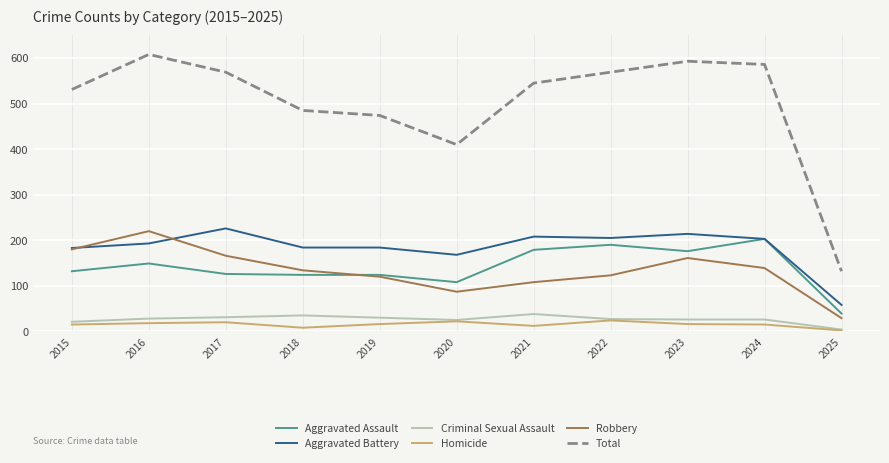

Which series changed the most between 2022 and 2023?

Robbery